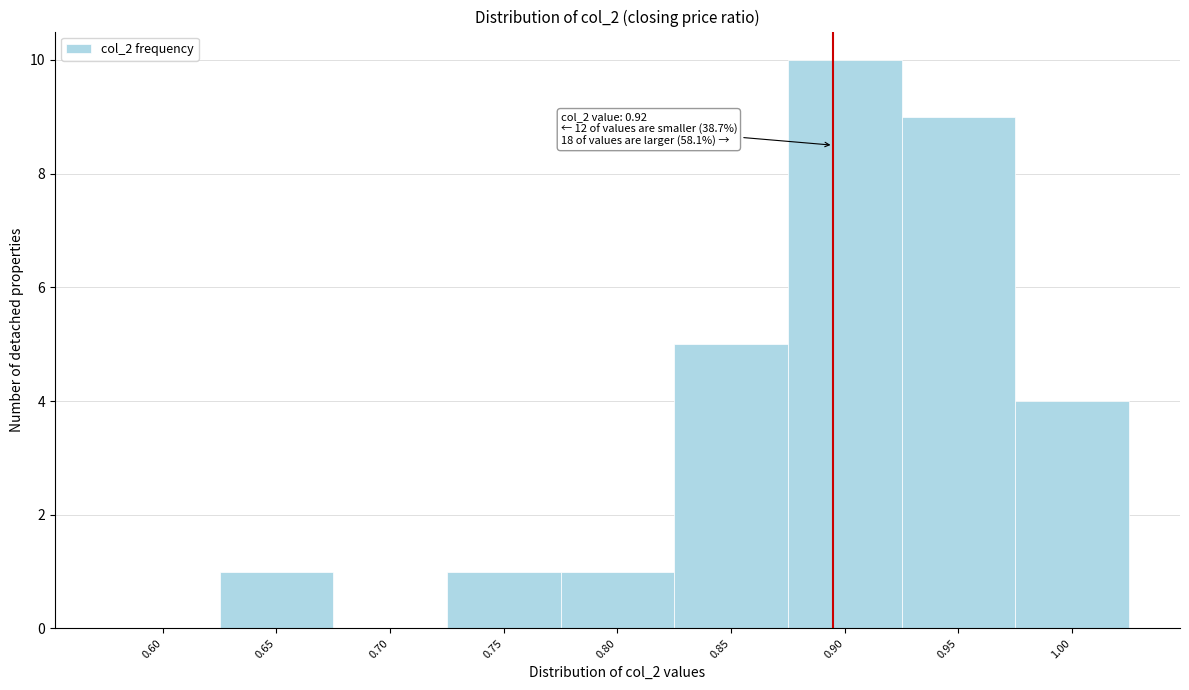

Reading left to right, transcribe all the data shown in this chart.

0.60=0	0.65=1	0.70=0	0.75=1	0.80=1	0.85=5	0.90=10	0.95=9	1.00=4